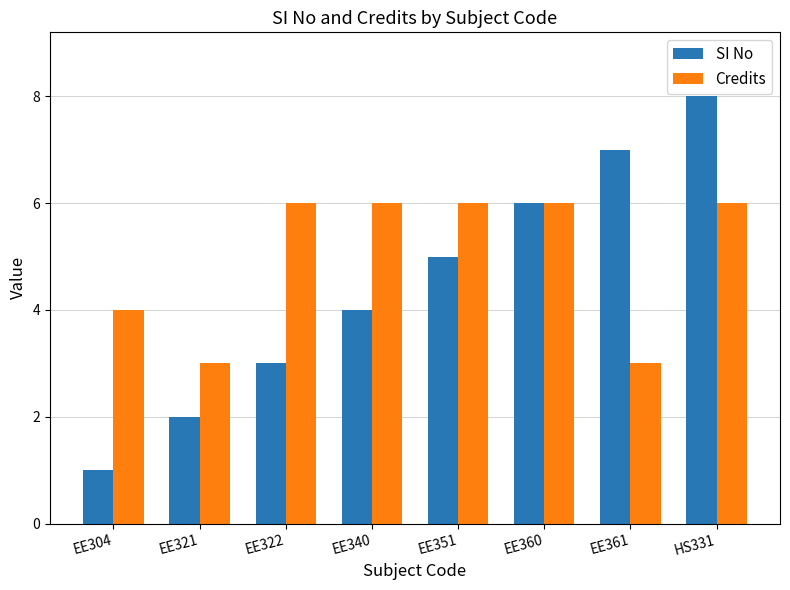

What position from the right is EE304?

8